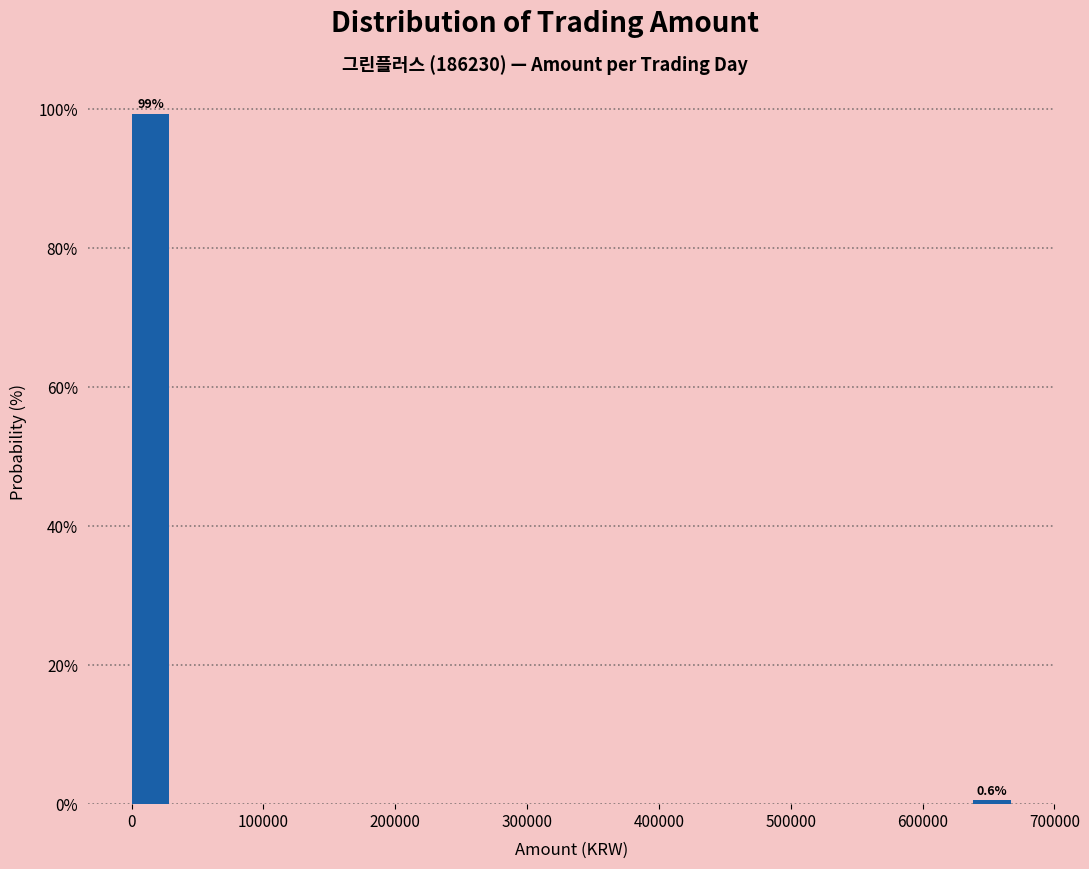

Around what value on the x-axis is the tallest bar? Give the approximate position of its centre, as read against the axis.

10000